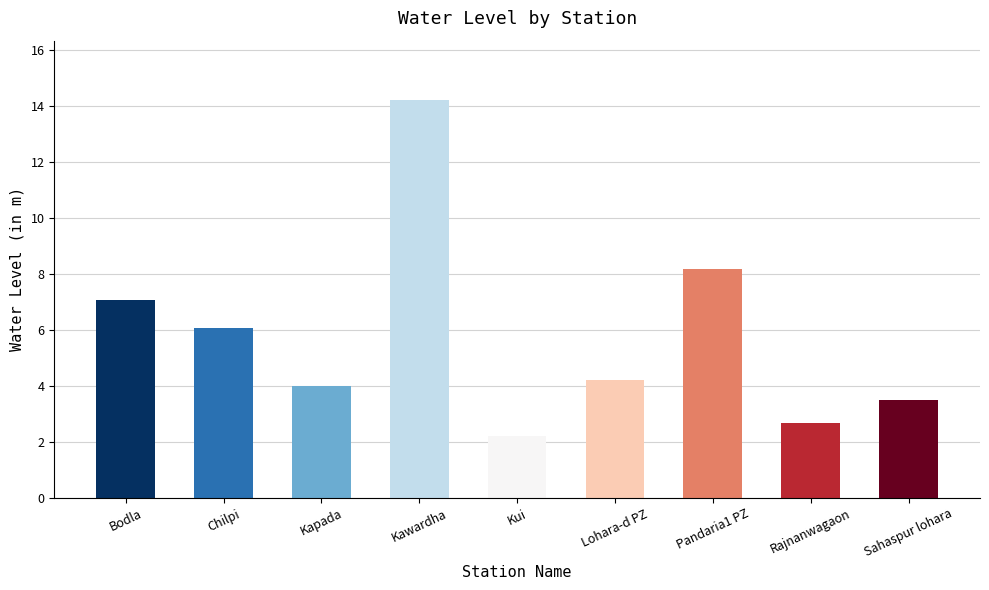

The value at Sahaspur lohara is 3.5. True or false?

True